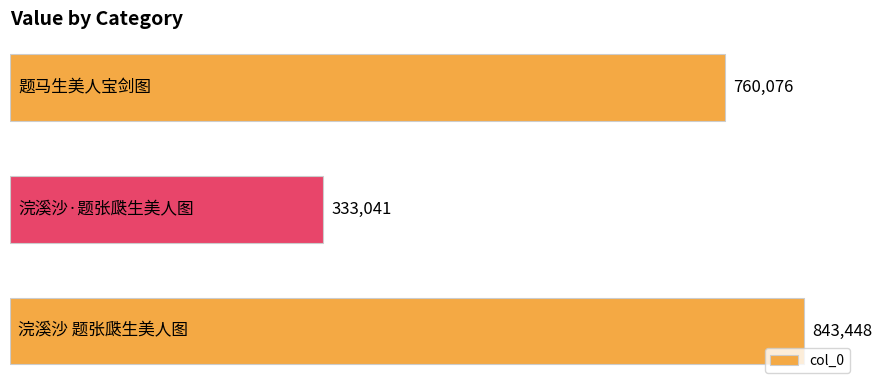

What is the maximum value shown in the chart?

843448